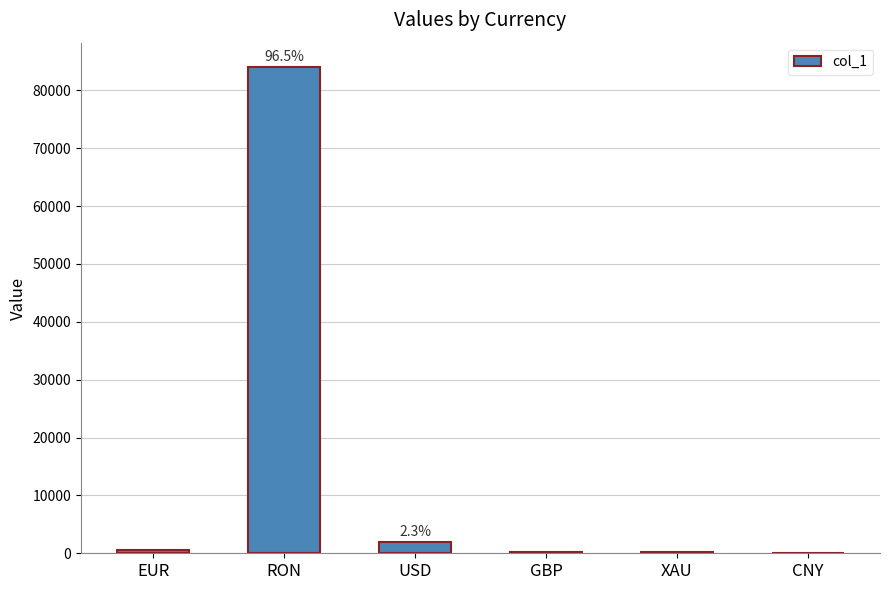

Which has a higher value, RON or USD?

RON